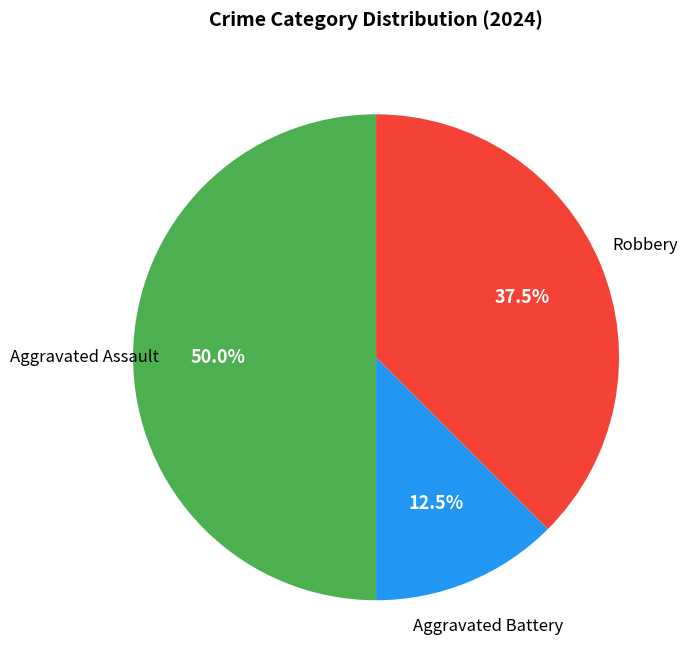

Which category has the smallest portion of the pie?

Aggravated Battery